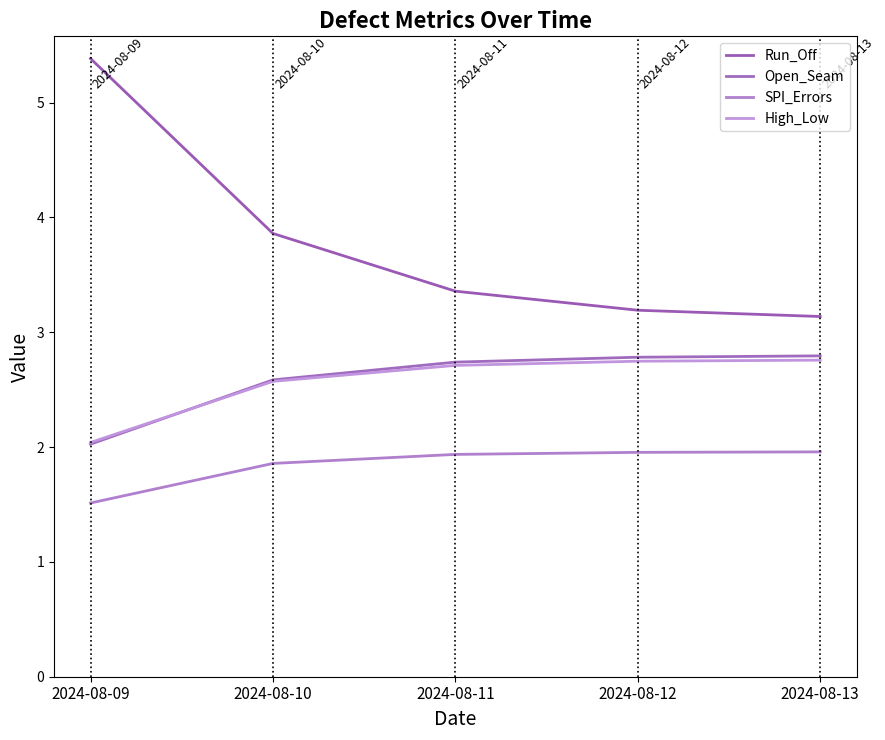

Reading left to right, extract all data points from this chart.

Run_Off: 2024-08-09=5.4	2024-08-10=3.9	2024-08-11=3.4	2024-08-12=3.2	2024-08-13=3.1
Open_Seam: 2024-08-09=2.0	2024-08-10=2.6	2024-08-11=2.7	2024-08-12=2.8	2024-08-13=2.8
SPI_Errors: 2024-08-09=1.5	2024-08-10=1.9	2024-08-11=1.9	2024-08-12=2.0	2024-08-13=2.0
High_Low: 2024-08-09=2.0	2024-08-10=2.6	2024-08-11=2.7	2024-08-12=2.7	2024-08-13=2.8